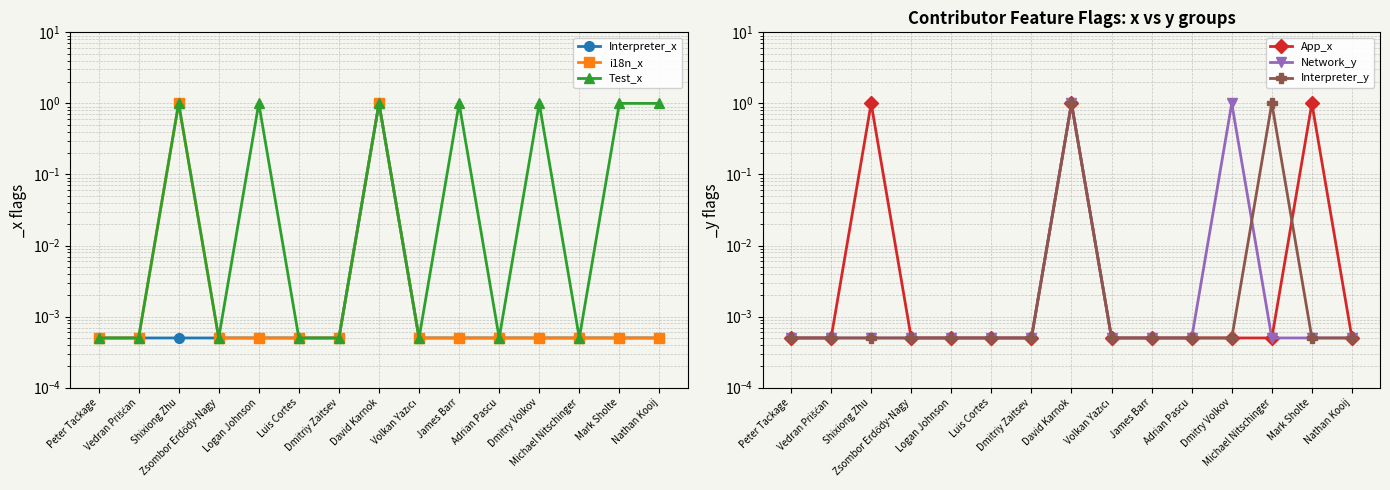

Count the number of data series in this chart.

6